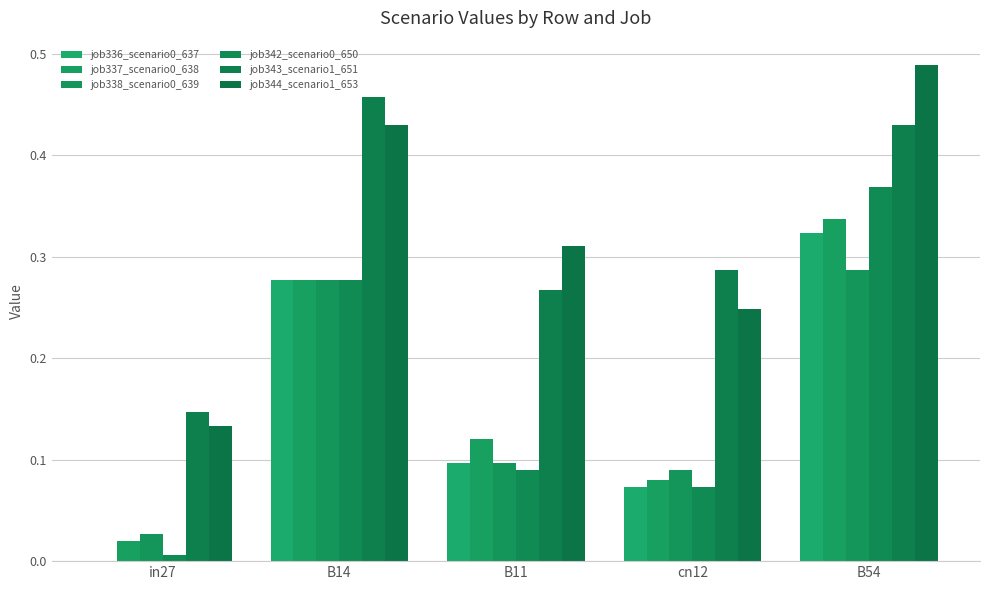

Count the number of categories in the chart.

5